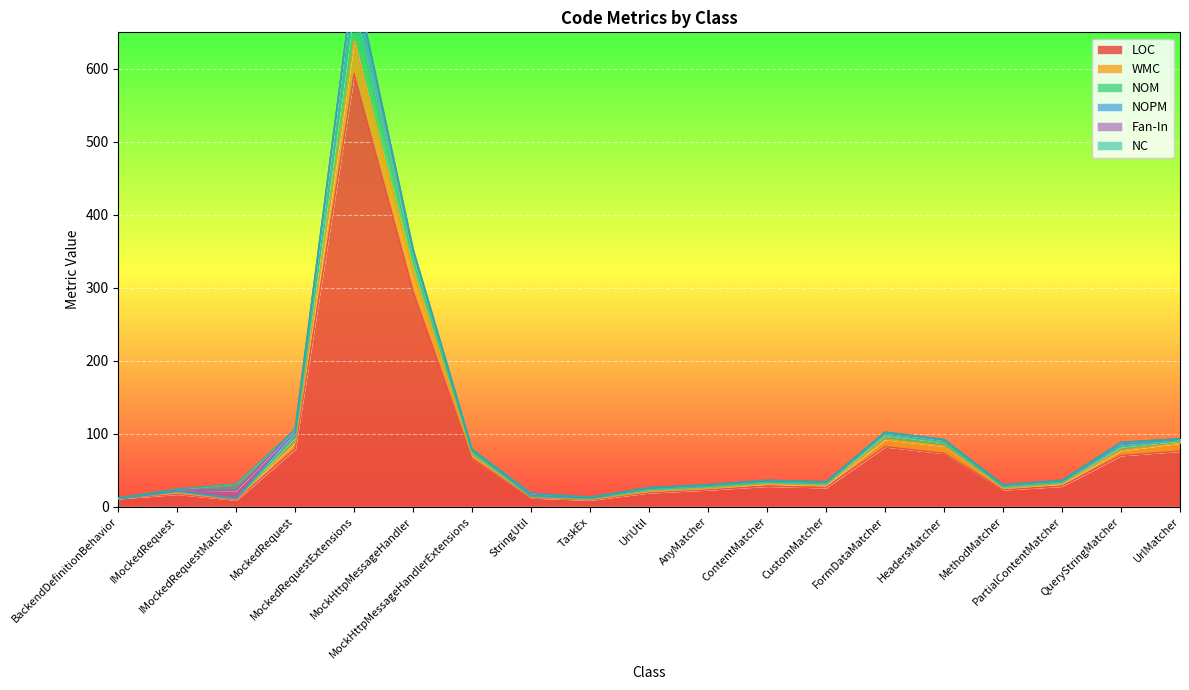

Which category has the highest value in the NOM series?

MockedRequestExtensions